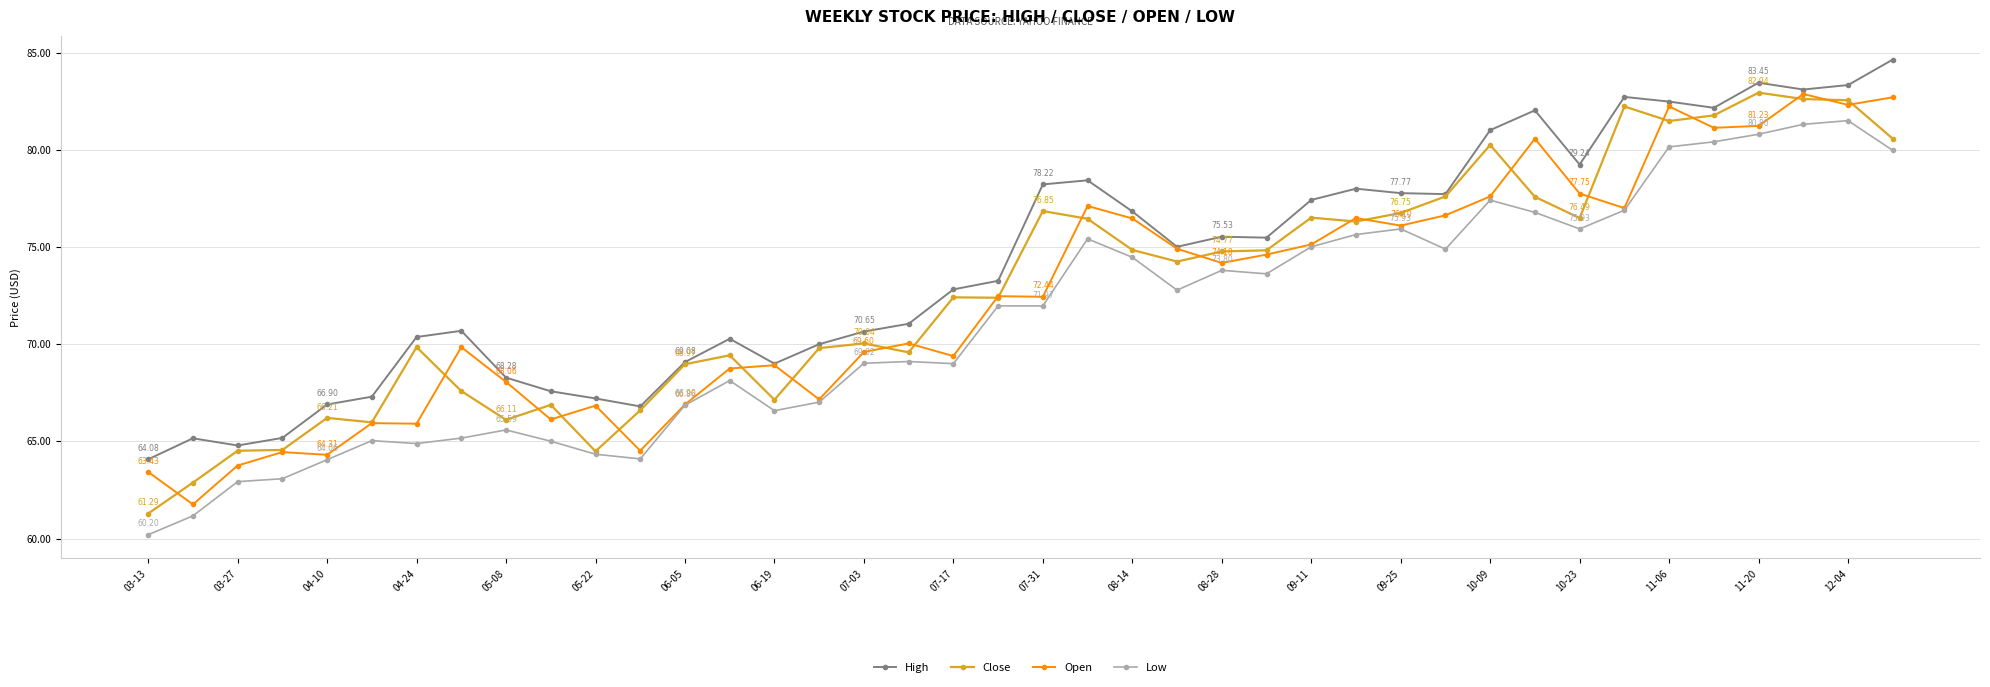

How many data points in Close are less than 74?

20